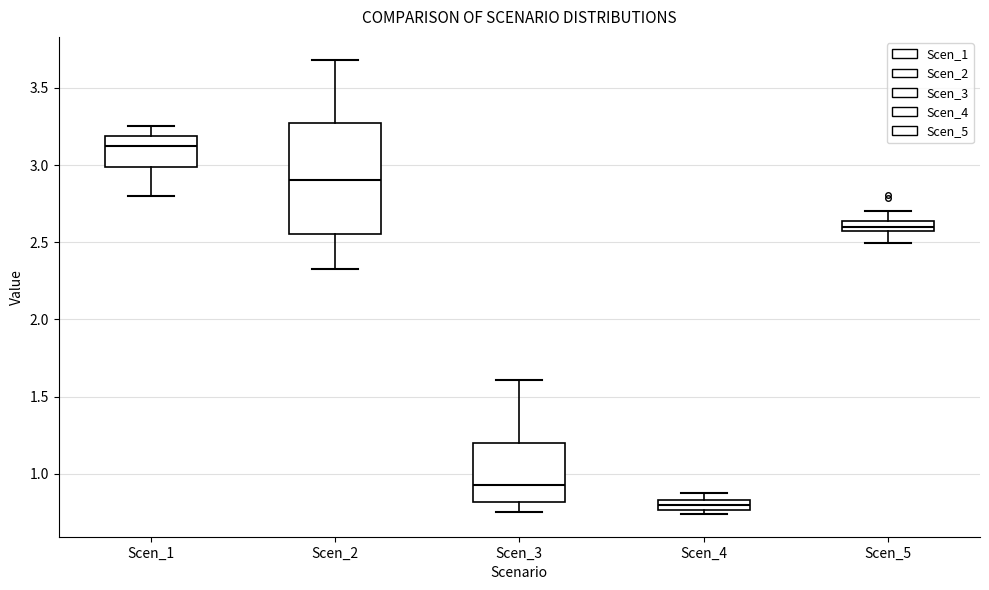

Which box's median line is the lowest?

Scen_4